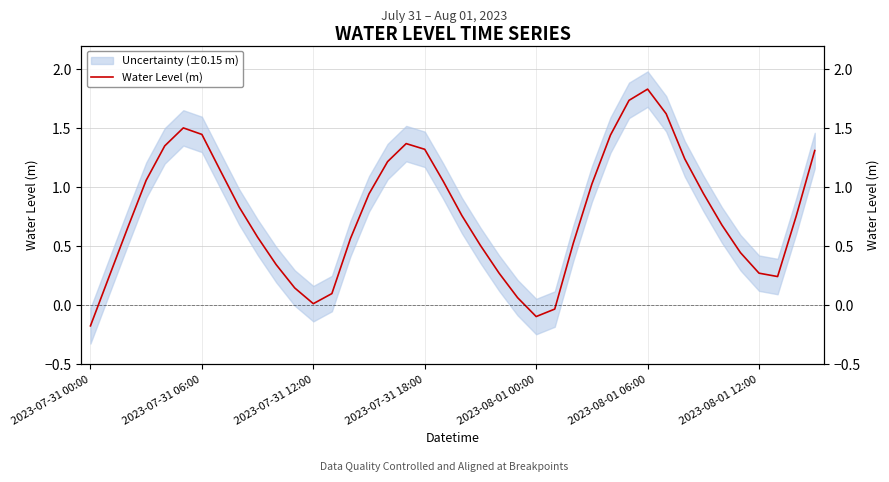

What is the average value?

0.8